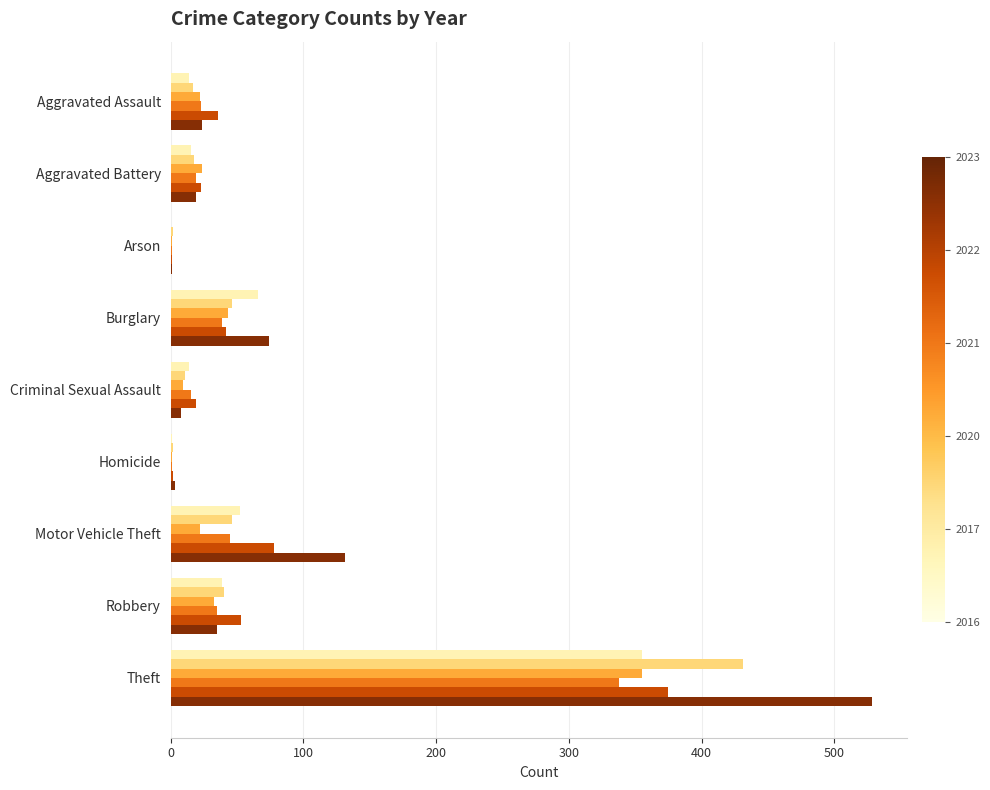

What is the greatest value displayed?

528